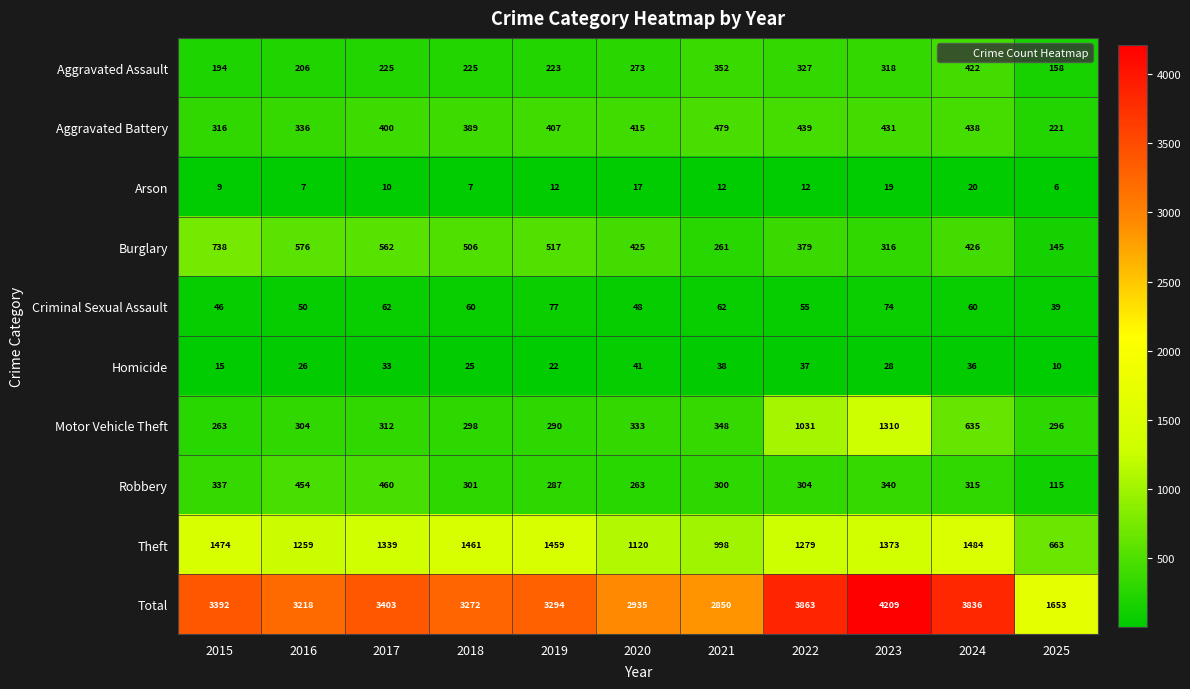

How many series are shown in this chart?

10